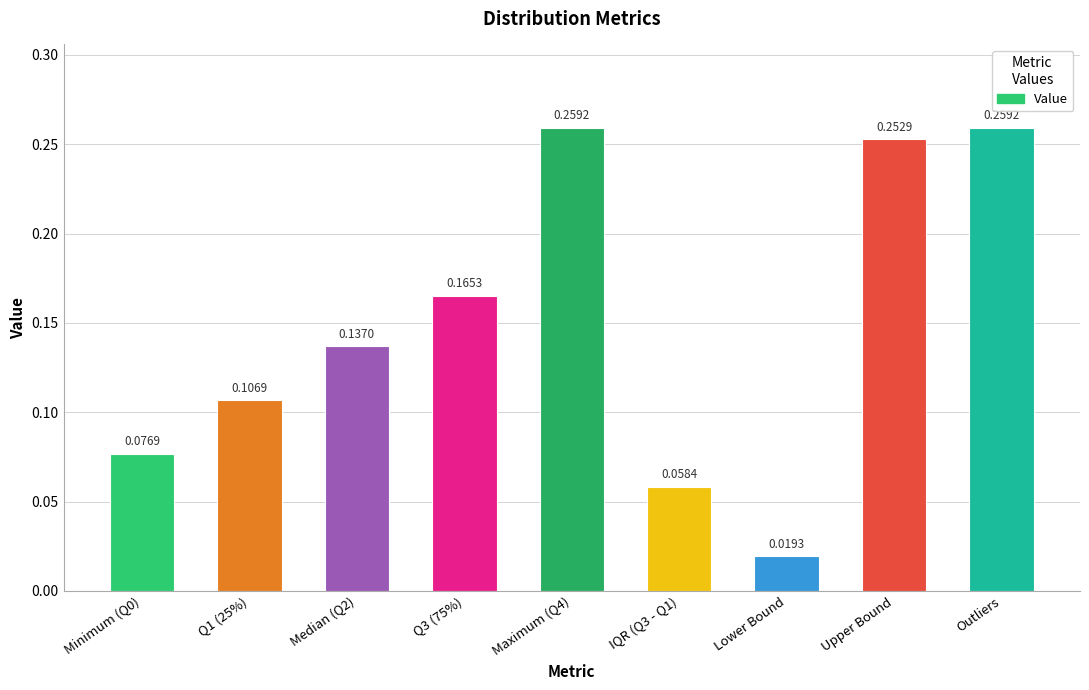

What is the label of the 2nd bar from the right?

Upper Bound